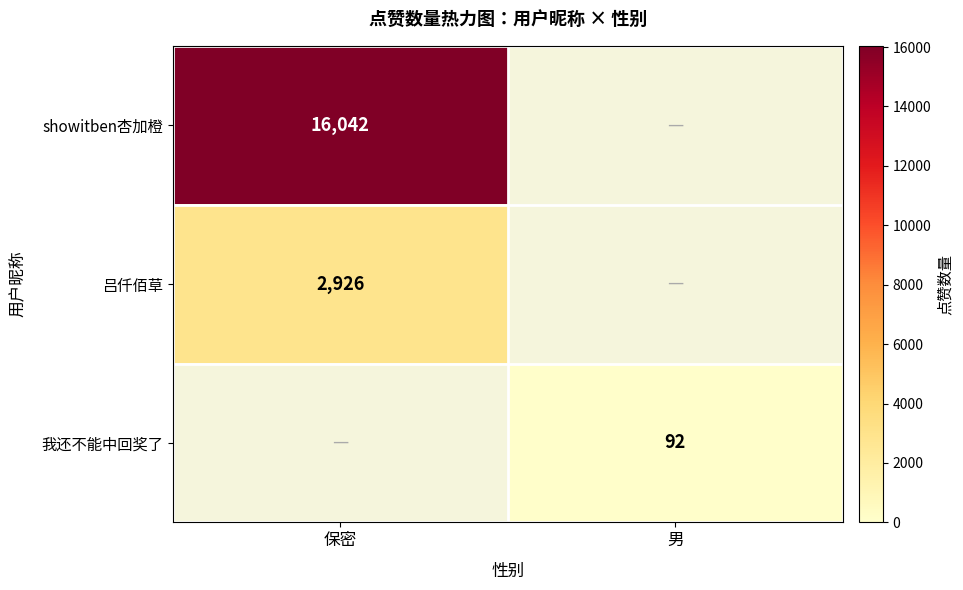

Is the value of showitben杏加橙 at 保密 greater than the value of 吕仟佰草 at 保密?

Yes